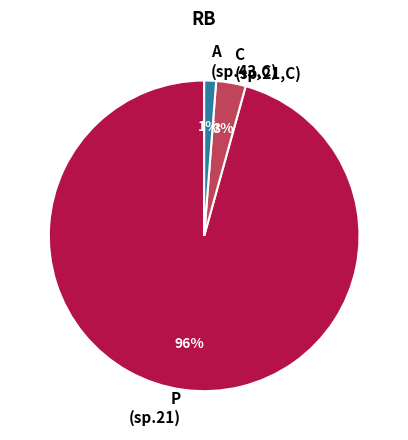

Between C (sp.21,C) and A (sp.43,C), which is larger?

C (sp.21,C)